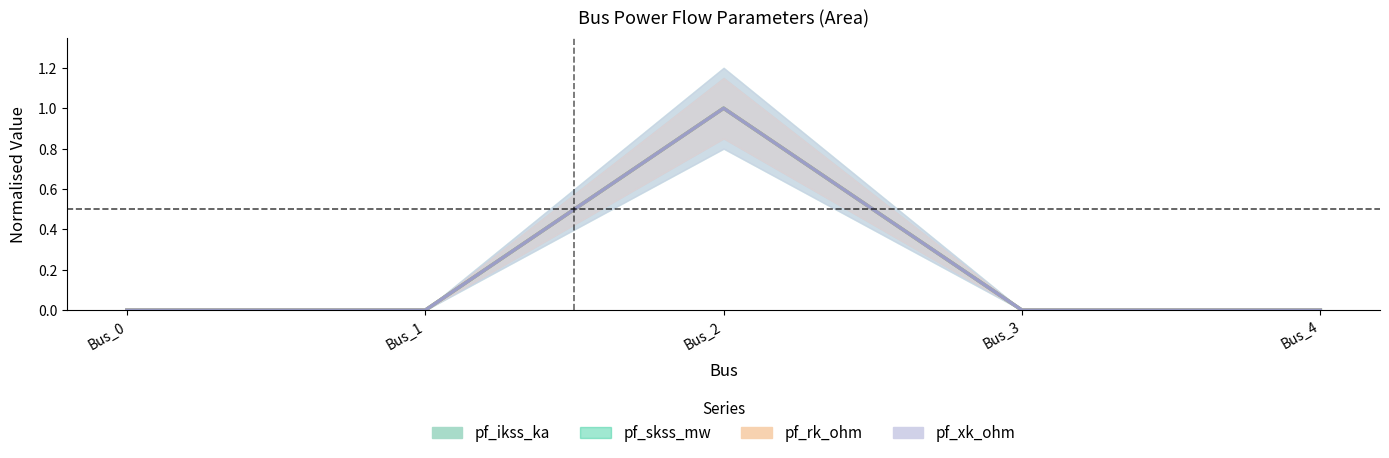

True or false: pf_ikss_ka has more than 1 interior local peaks.

False